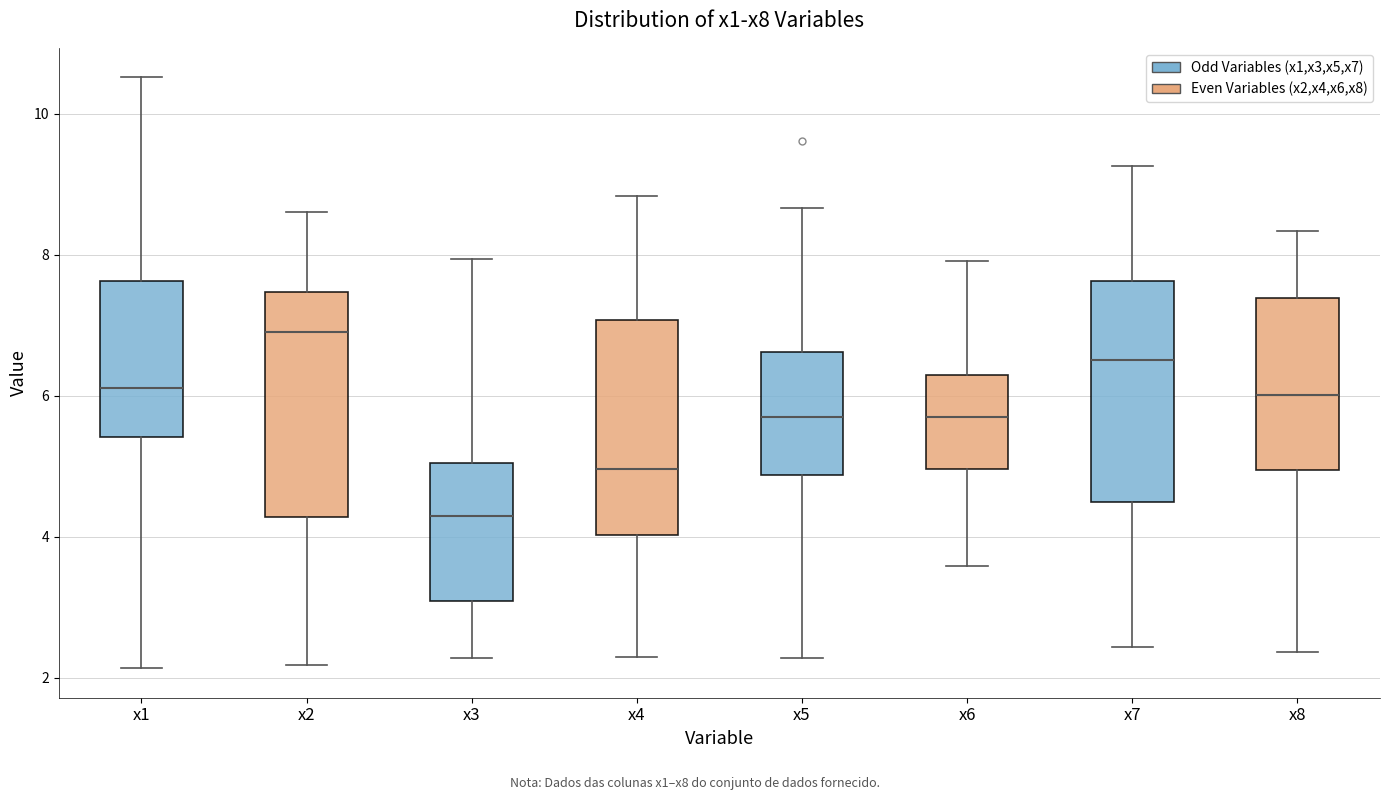

Reading left to right, read every box against the y-axis: the position of its median line, the range the box covers, and the ends of its whiskers. The values are not printed on the chart, so give them approximately, as read against the axis.

x1: median 6.2, box 5.4 to 7.6, whiskers 2.2 to 10.6
x2: median 7.0, box 4.2 to 7.4, whiskers 2.2 to 8.6
x3: median 4.4, box 3.0 to 5.0, whiskers 2.2 to 8.0
x4: median 5.0, box 4.0 to 7.0, whiskers 2.2 to 8.8
x5: median 5.8, box 4.8 to 6.6, whiskers 2.2 to 8.6
x6: median 5.8, box 5.0 to 6.2, whiskers 3.6 to 8.0
x7: median 6.6, box 4.4 to 7.6, whiskers 2.4 to 9.2
x8: median 6.0, box 5.0 to 7.4, whiskers 2.4 to 8.4